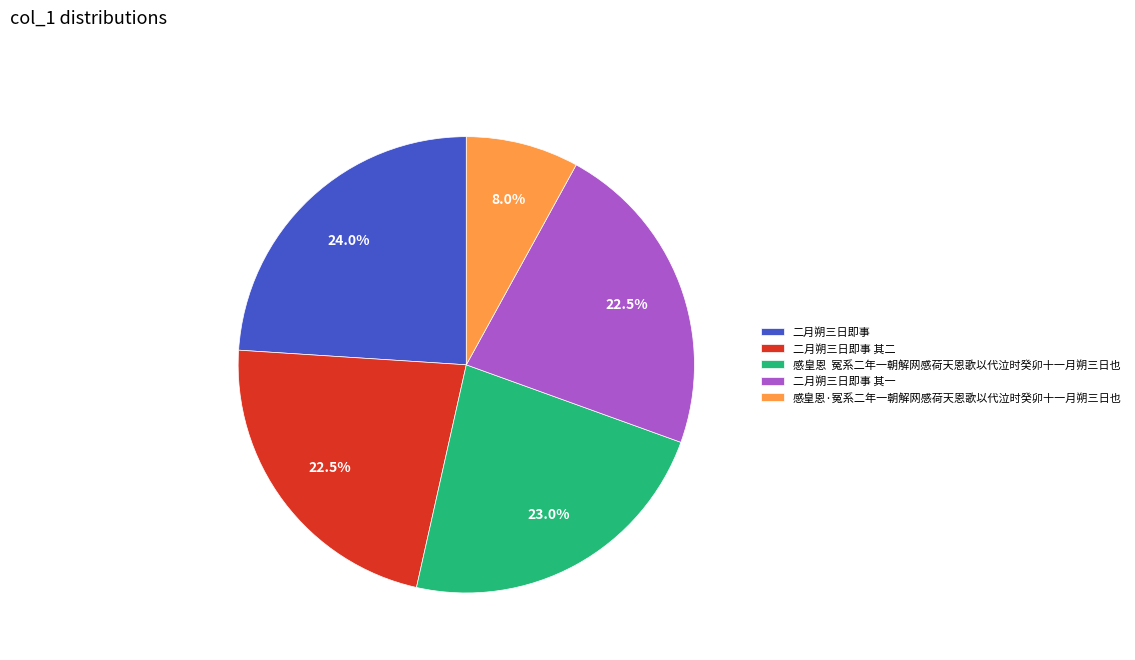

Do 感皇恩·冤系二年一朝解网感荷天恩歌以代泣时癸卯十一月朔三日也 and 二月朔三日即事 其一 together represent more than half of the pie?

No